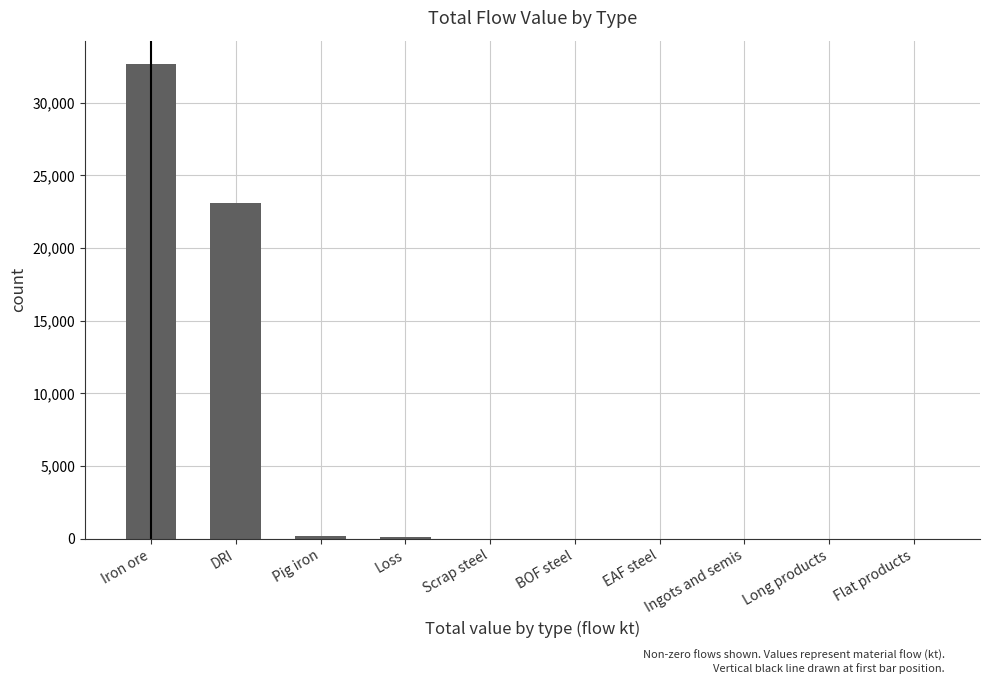

Between DRI and Pig iron, which is larger?

DRI